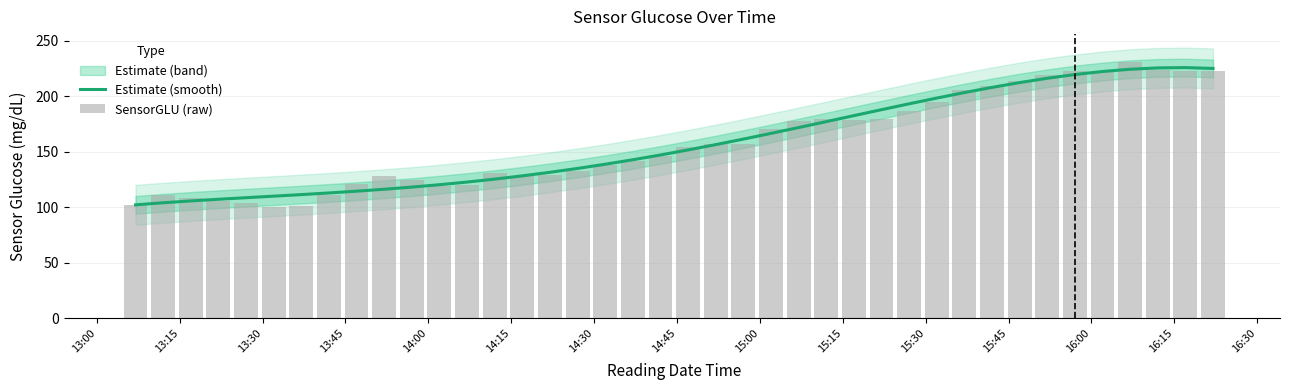

How many values in the Estimate (smooth) series exceed 151?

20